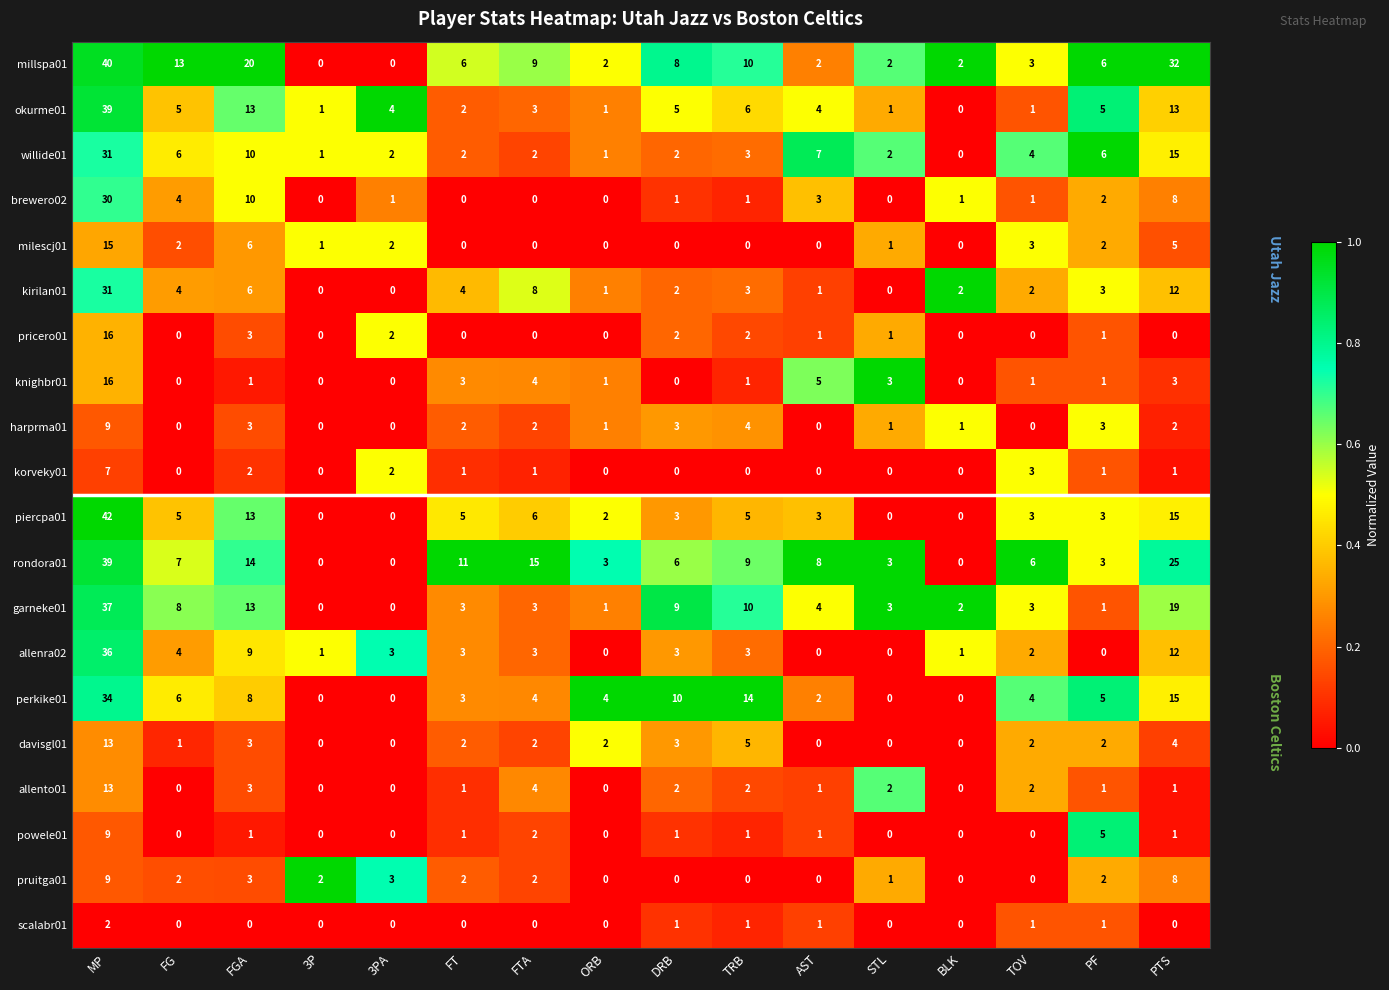

At which label does allento01 reach its peak?

MP